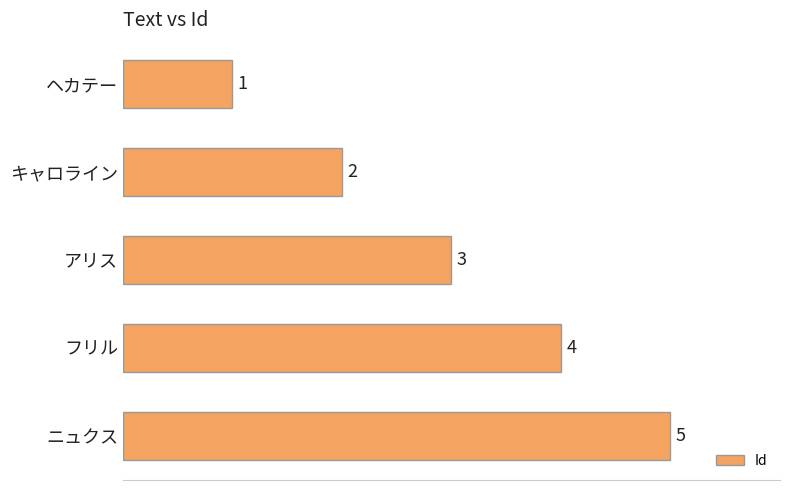

Are the bars horizontal?

Yes